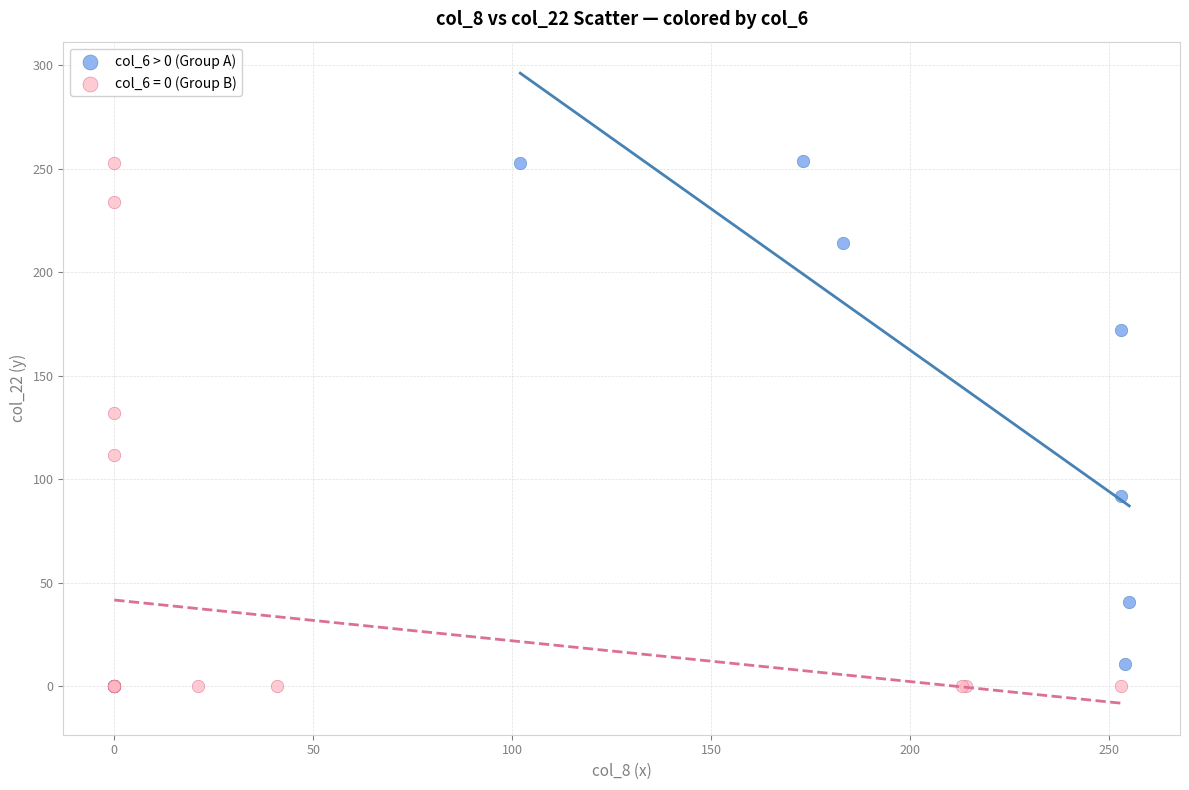

Which series has the widest spread of Y values?

col_6 = 0 (Group B)